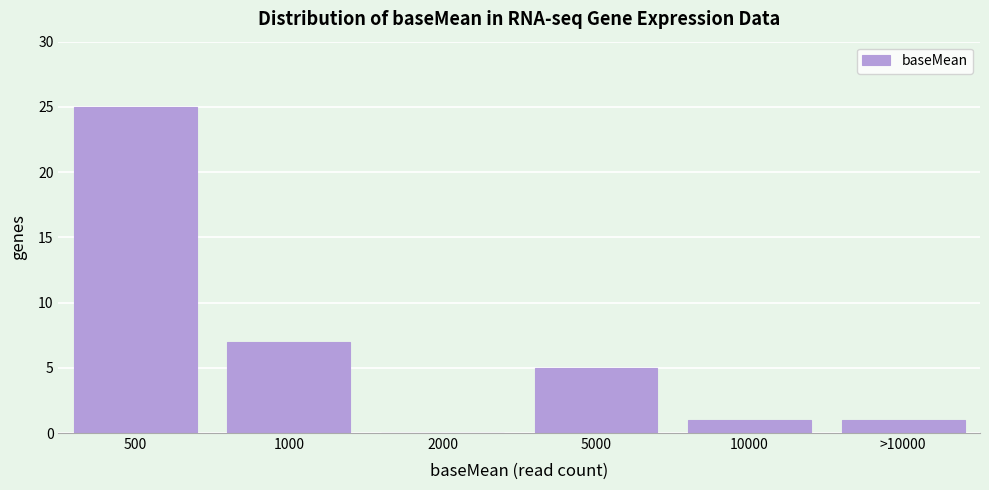

Reading left to right, extract all data points from this chart.

500=25	1000=7	2000=0	5000=5	10000=1	>10000=1